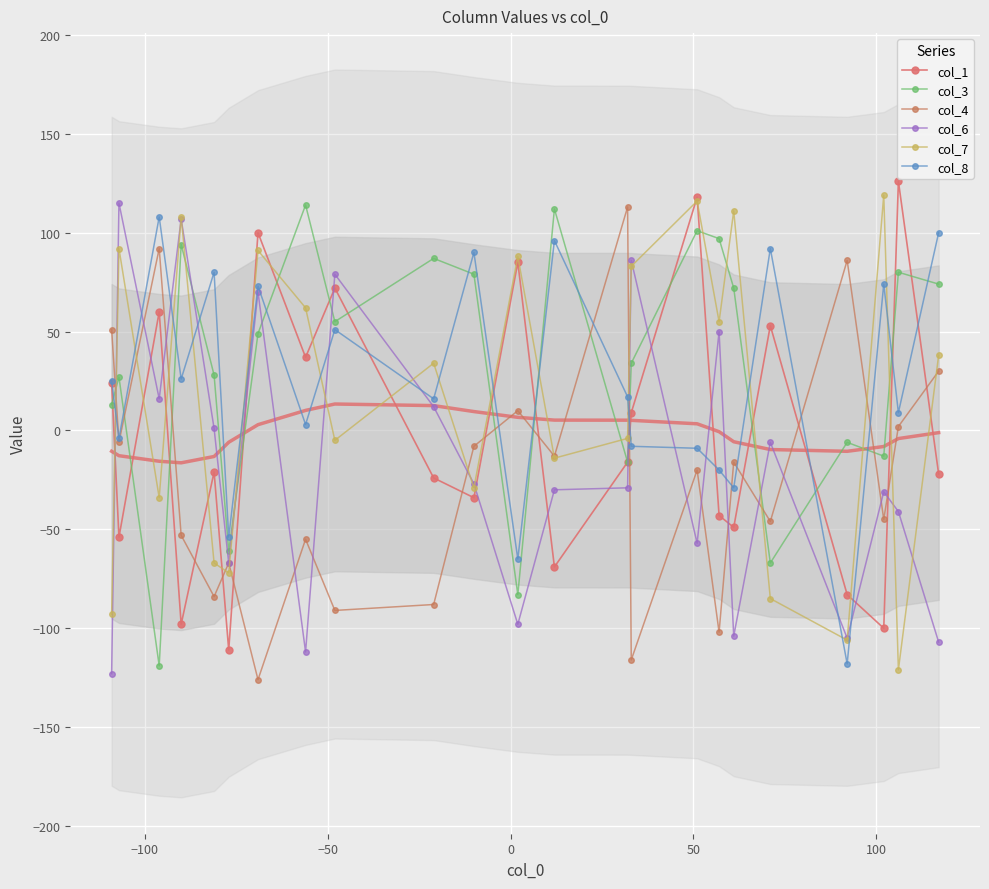

Where do col_1 and col_4 first cross each other?

0 and 50